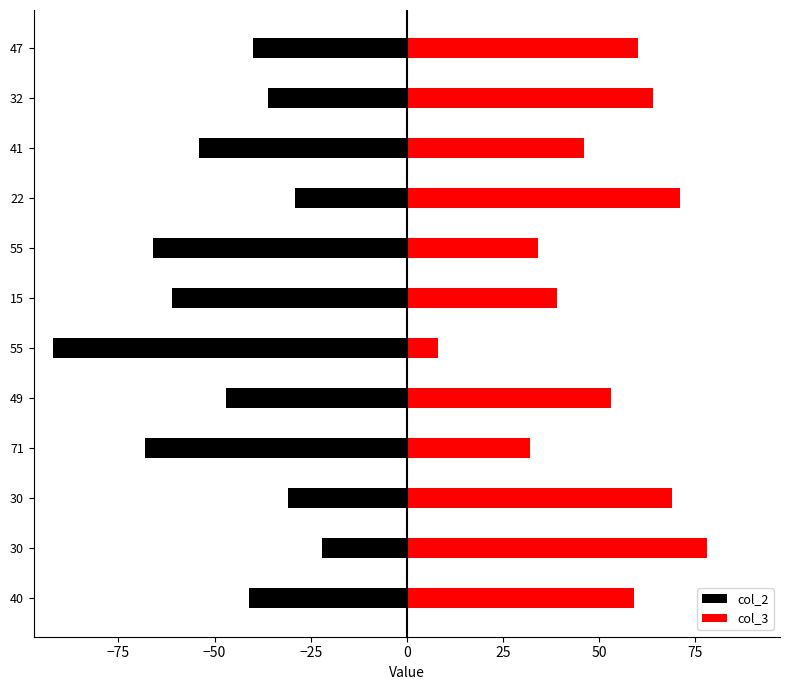

Rank the series by their average value, from highest to lowest.

col_3, col_2